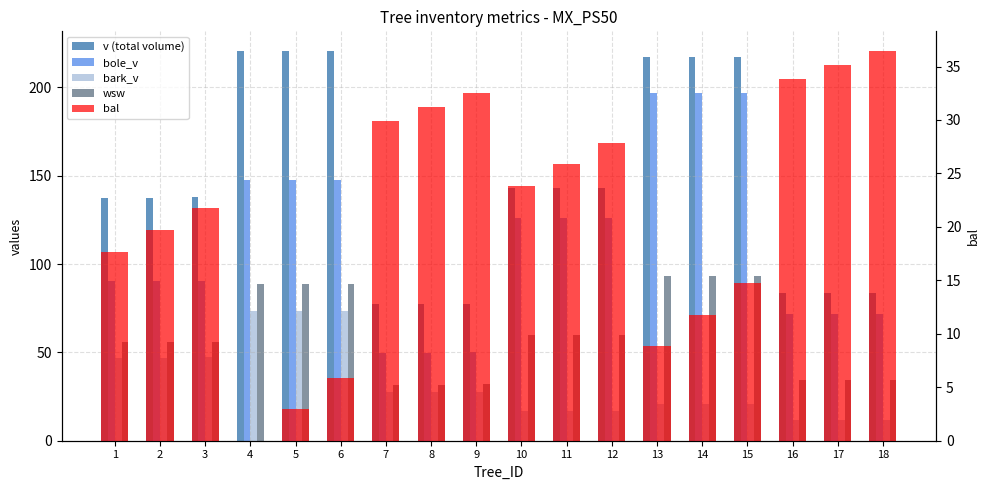

What is the highest value of the bole_v series?

196.8